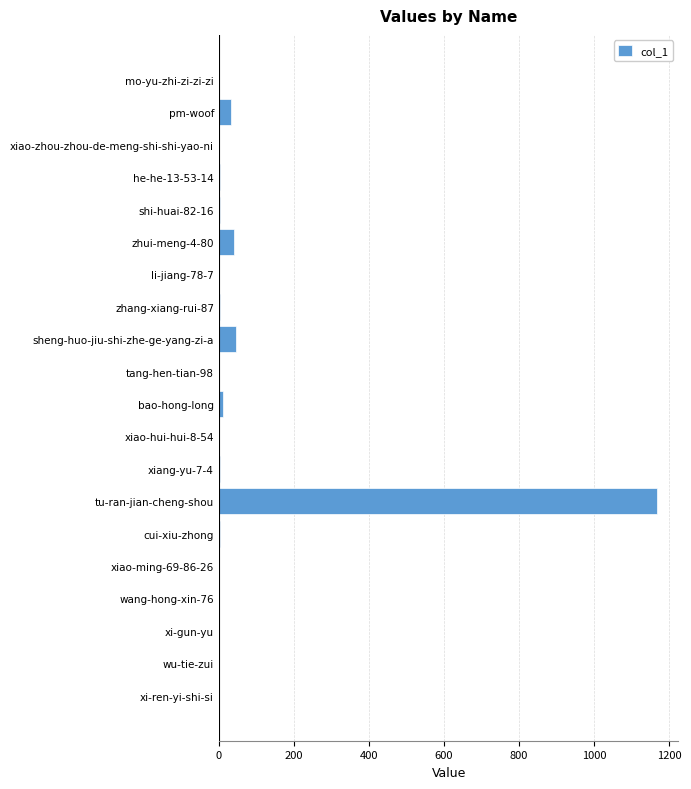

What is the greatest value displayed?

1166